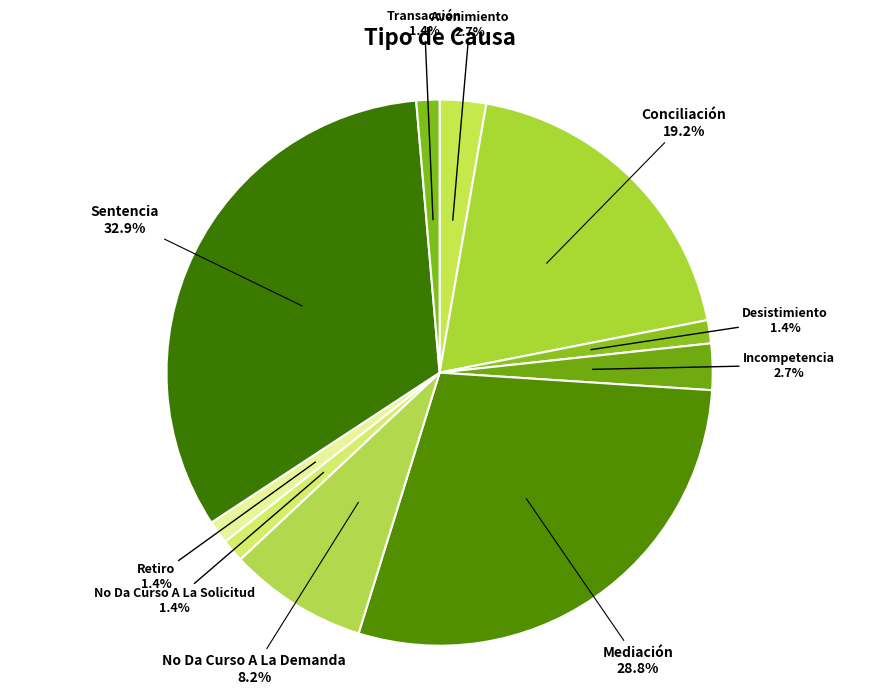

How many slices are in this pie chart?

10